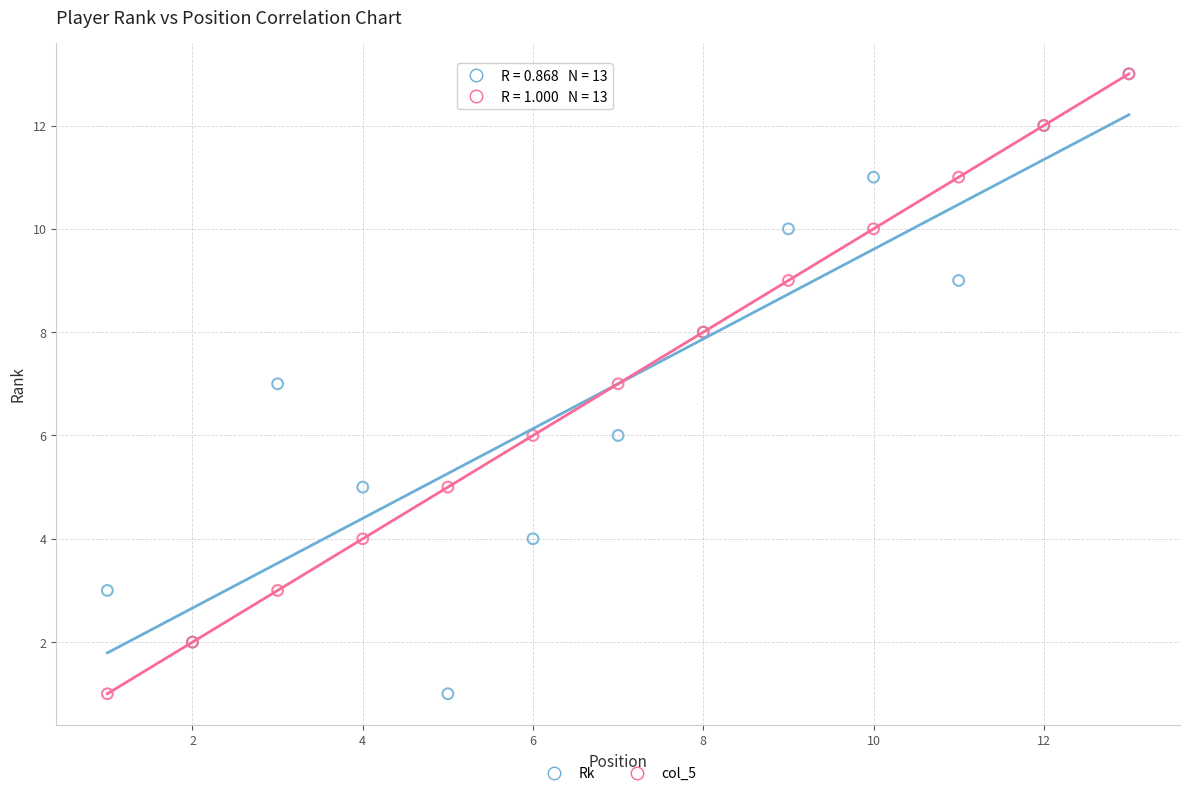

What are all the series names shown in the legend?

Rk, col_5